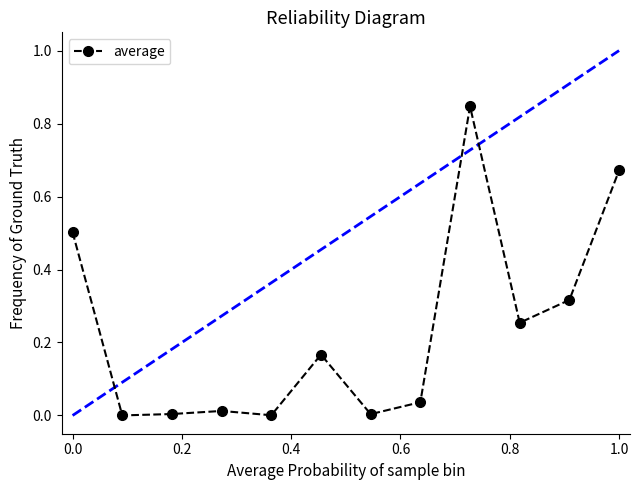

True or false: the data has more than 0 interior local peaks.

True